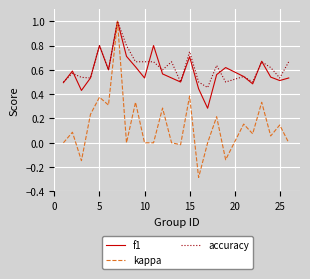

Which series has the widest spread of values?

kappa